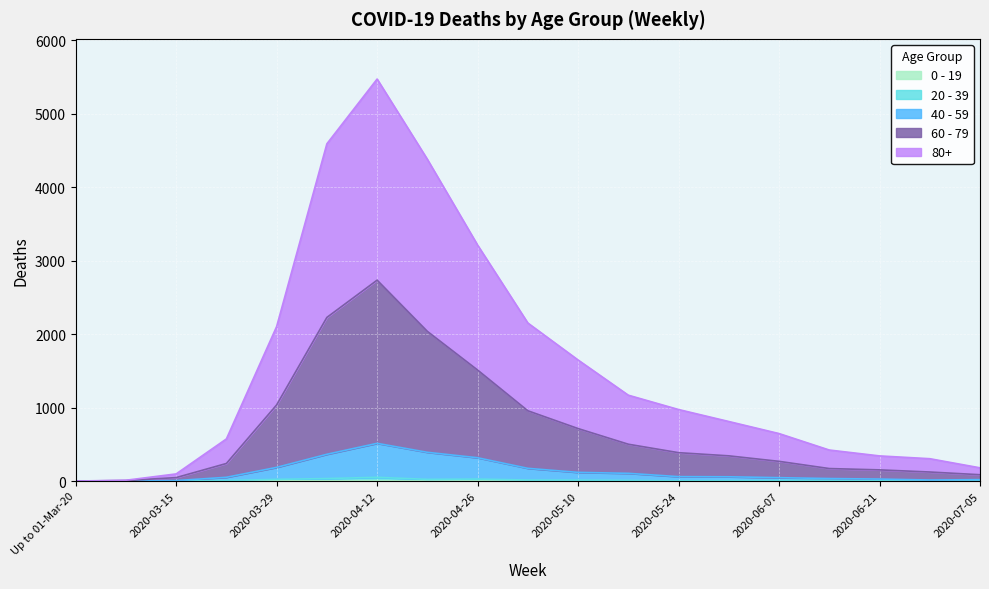

Reading left to right, what are all the values shown in this chart?

0 - 19: 0	0	0	1	3	3	4	0	1	1	0	3	1	0	2	0	1	0	0
20 - 39: 0	0	1	7	23	34	51	23	27	14	13	9	3	5	7	9	3	0	2
40 - 59: 0	1	6	51	186	364	513	391	317	173	118	105	60	58	46	34	27	14	19
60 - 79: 0	7	47	239	1036	2226	2733	2036	1510	956	714	501	386	343	268	170	152	123	86
80+: 0	11	97	573	2102	4588	5469	4377	3210	2150	1647	1168	973	810	646	422	342	304	180